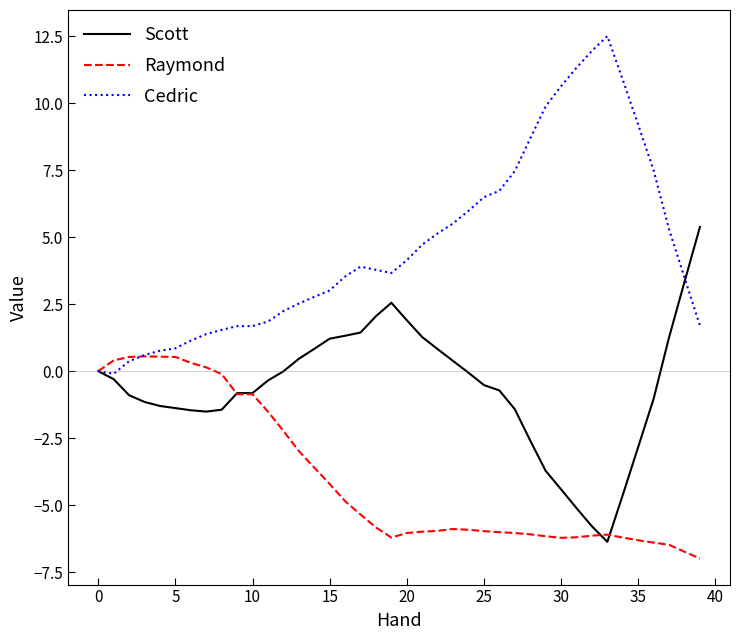

What is the maximum value for Raymond?

0.6